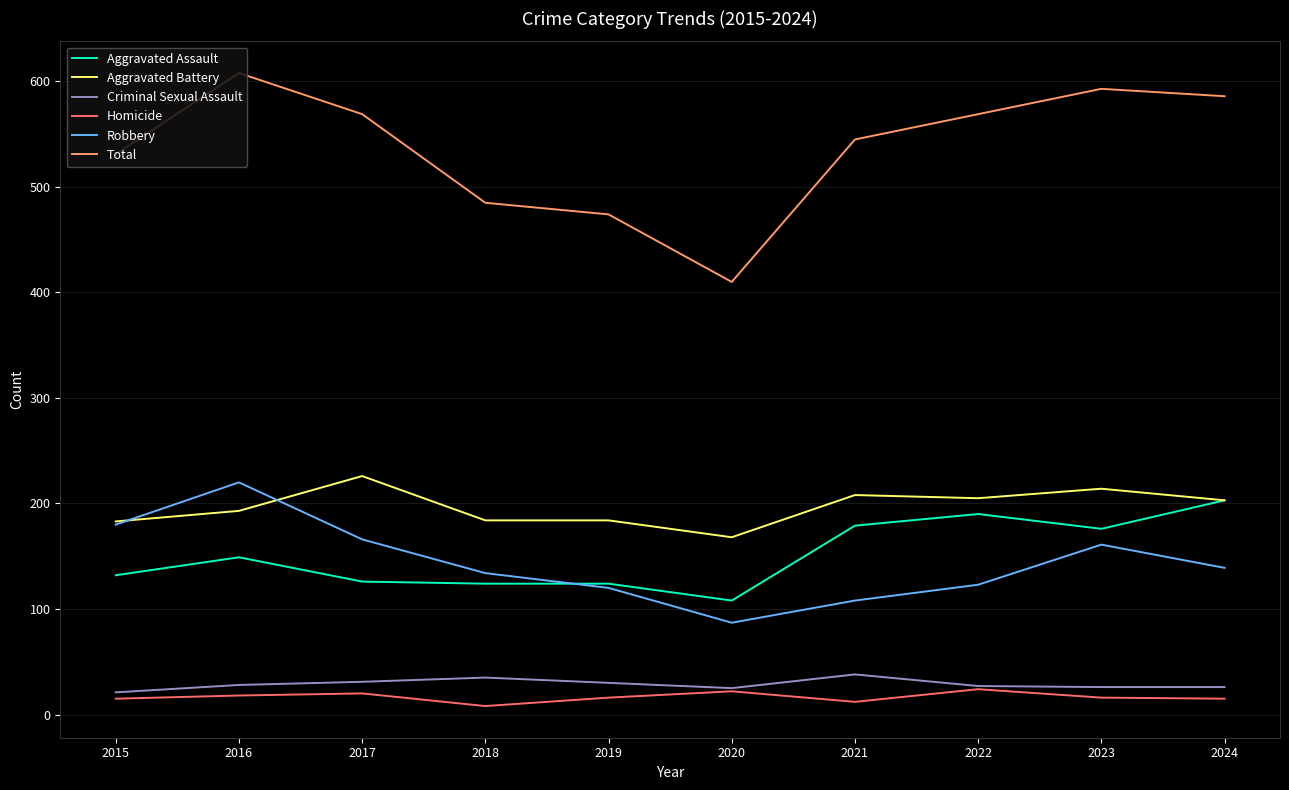

In Robbery, how many points are lower than both neighbors (excluding endpoints)?

1